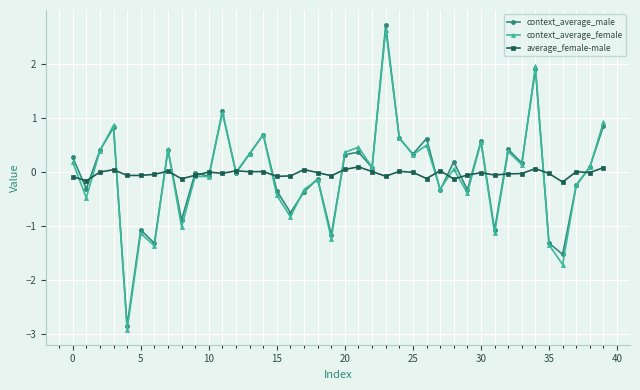

True or false: context_average_female has more than 0 points higher than both neighbors.

True